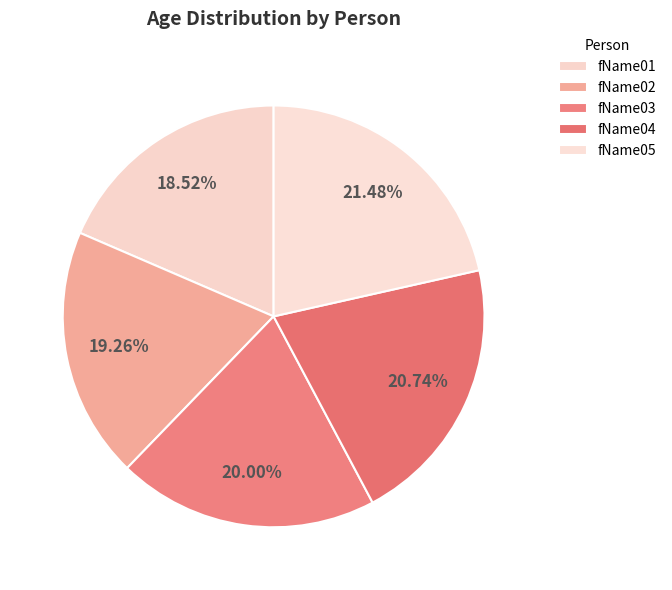

Is fName01 the majority of the pie?

No